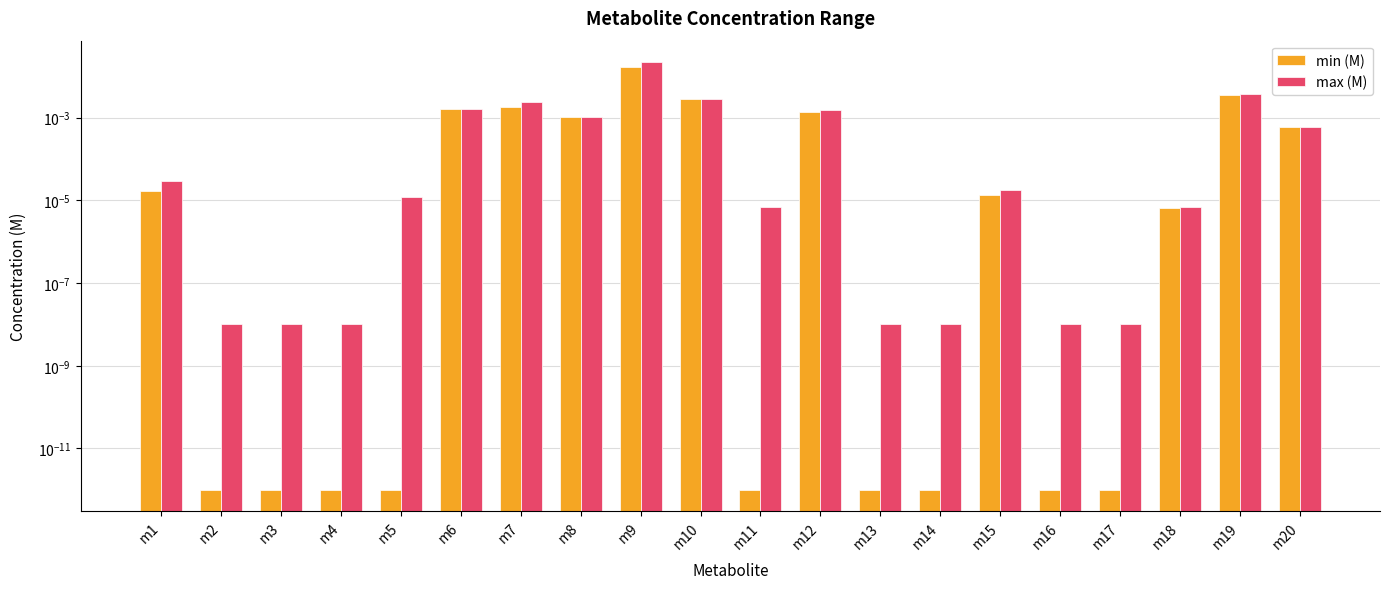

Count the number of categories in the chart.

20